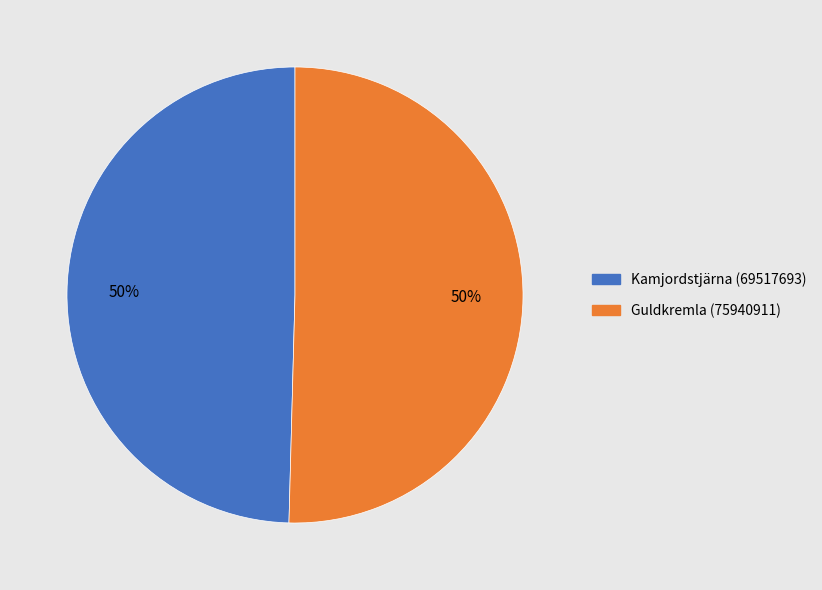

How many segments does this pie chart have?

2